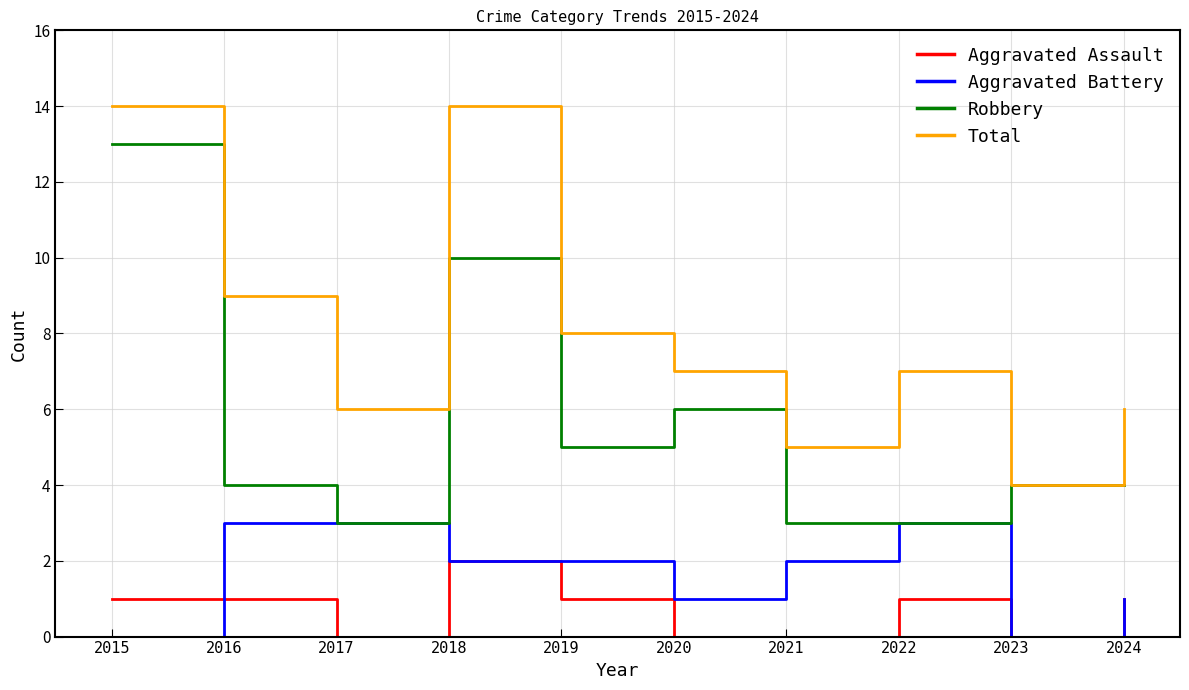

How many lines are shown in the chart?

4